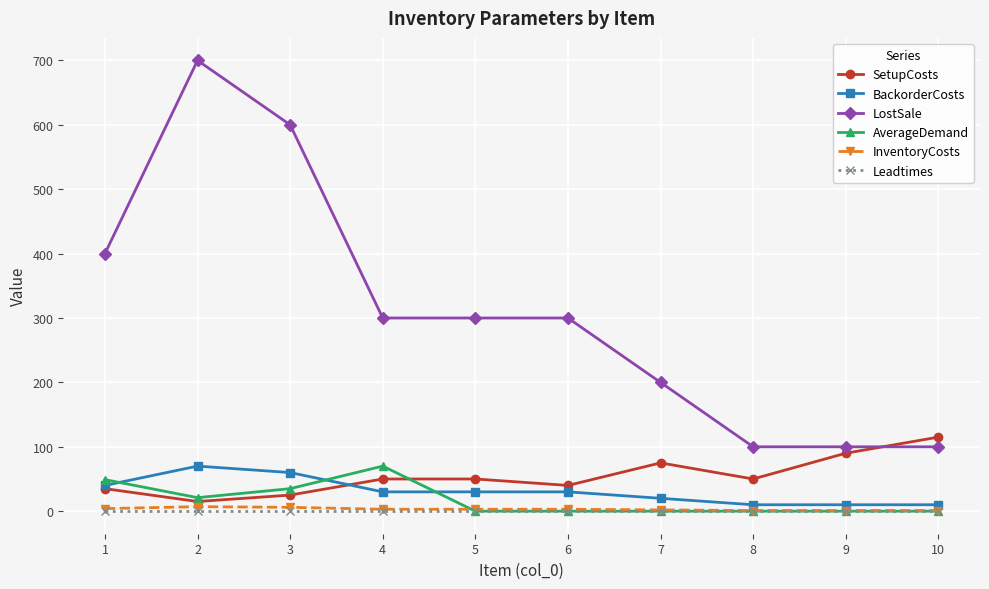

What is the maximum value for BackorderCosts?

70